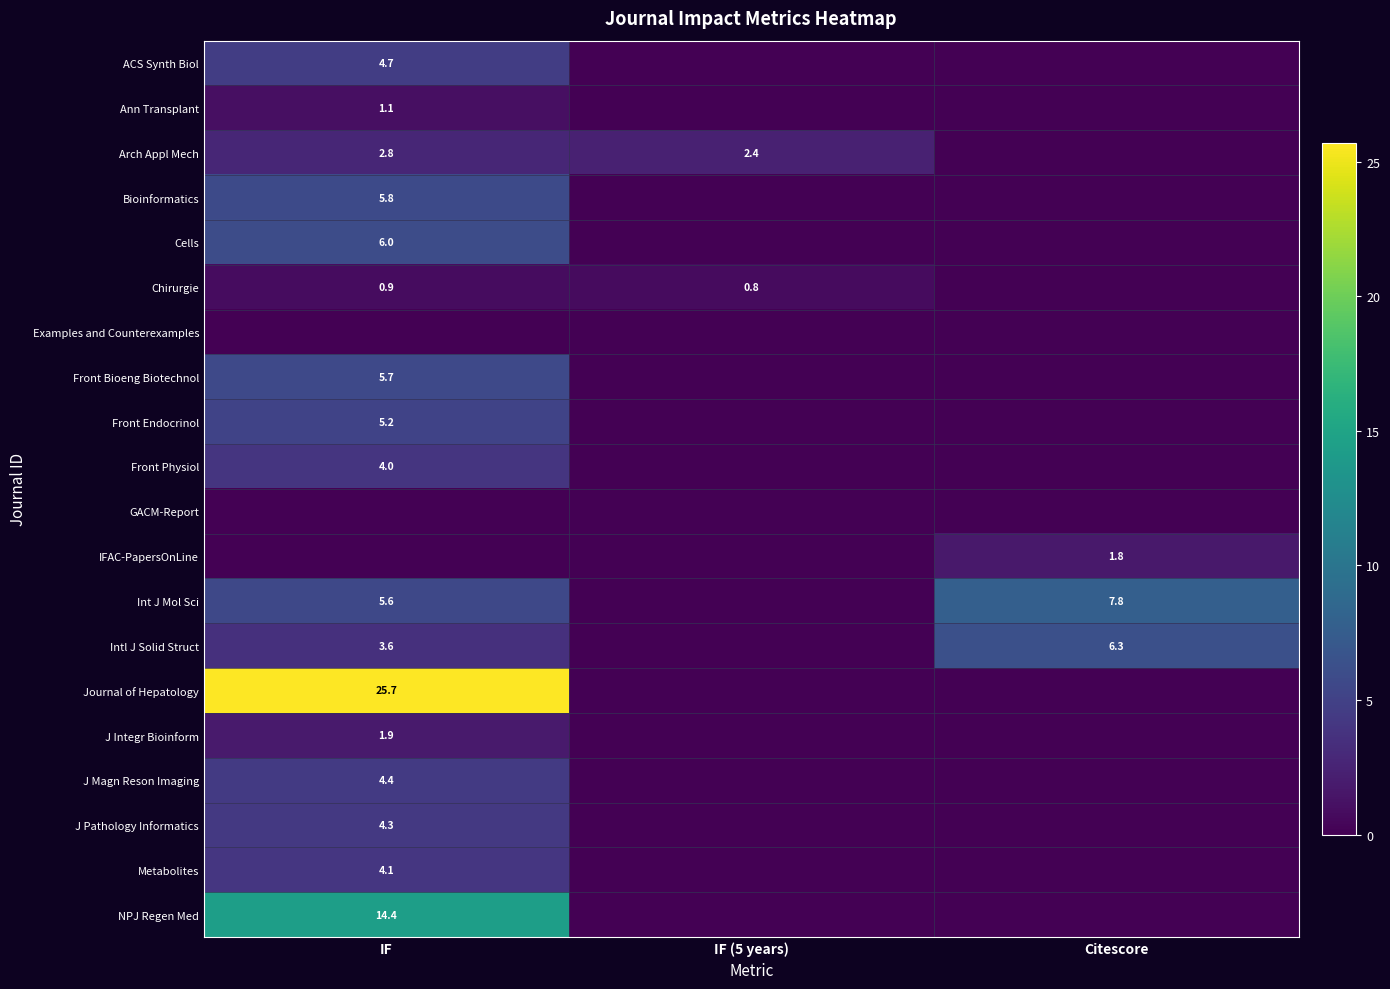

Is the value of Front Endocrinol at IF greater than the value of ACS Synth Biol at IF?

Yes